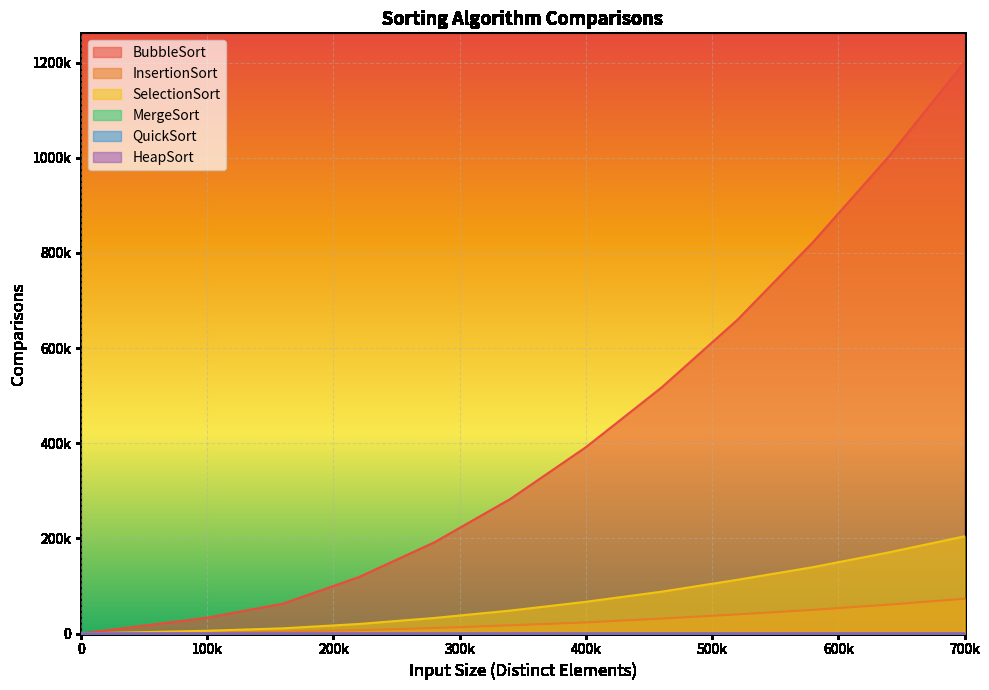

True or false: QuickSort and HeapSort intersect in this chart.

False